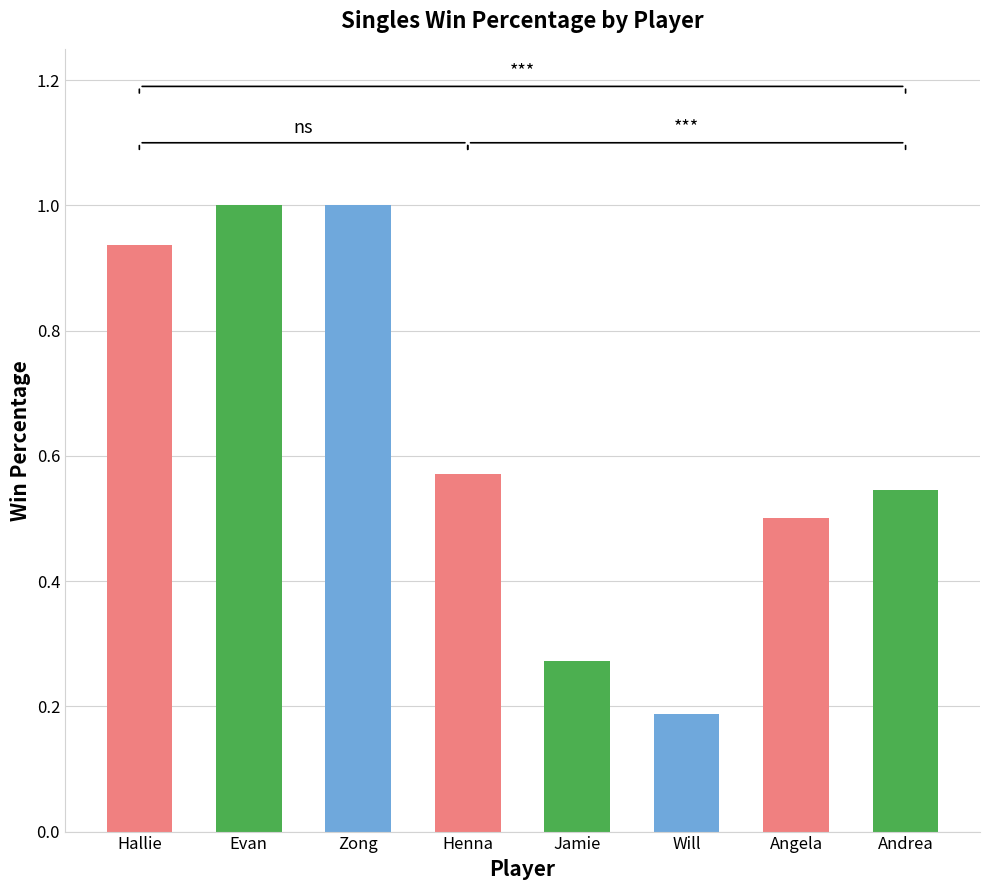

Which category has the lowest value across all series?

Will